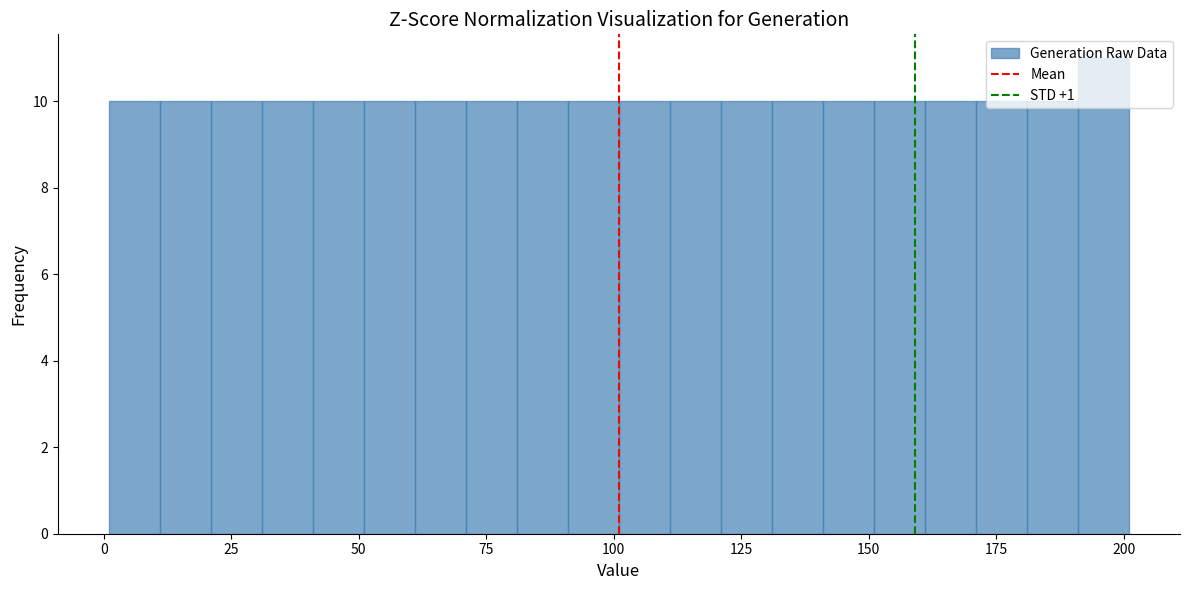

Around what value on the x-axis is the tallest bar? Give the approximate position of its centre, as read against the axis.

195